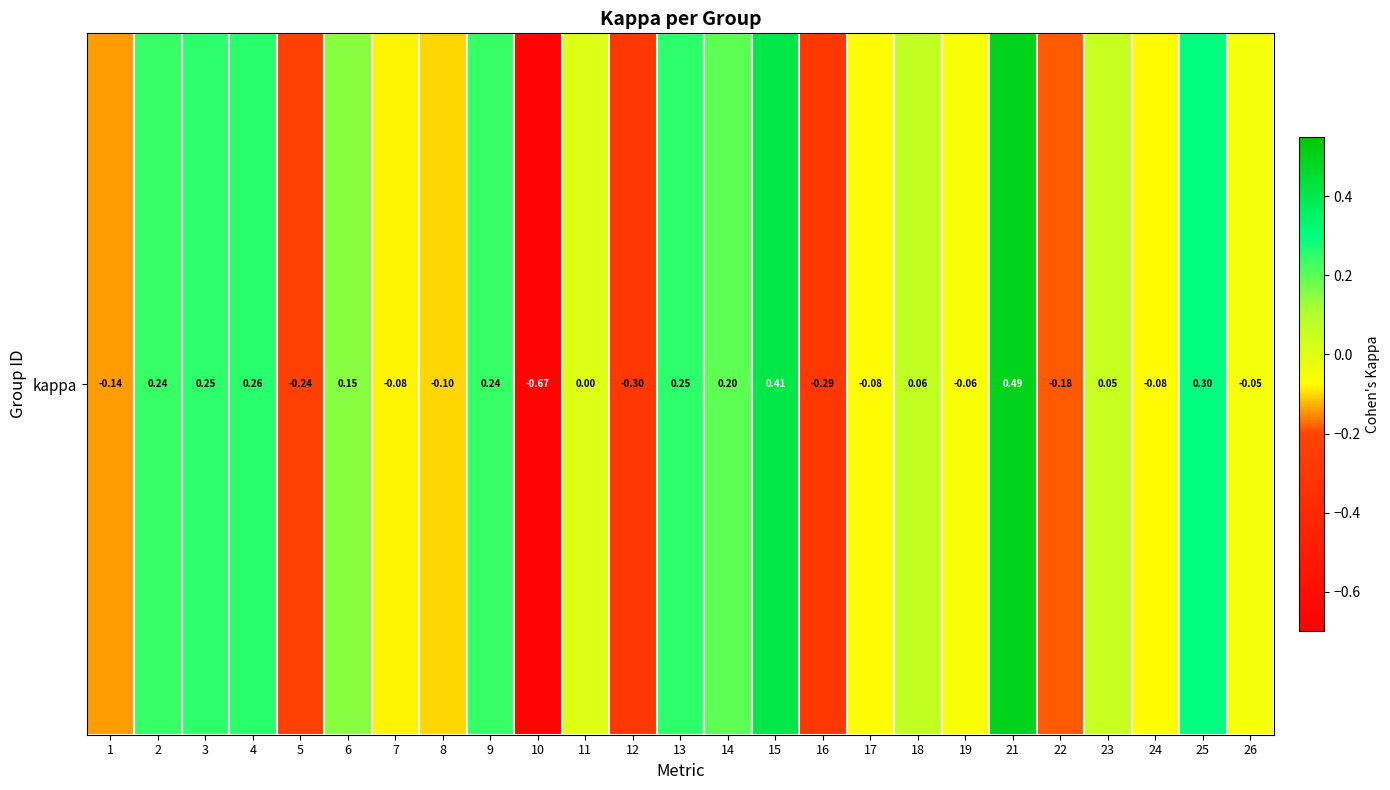

How many positive values are there?

12